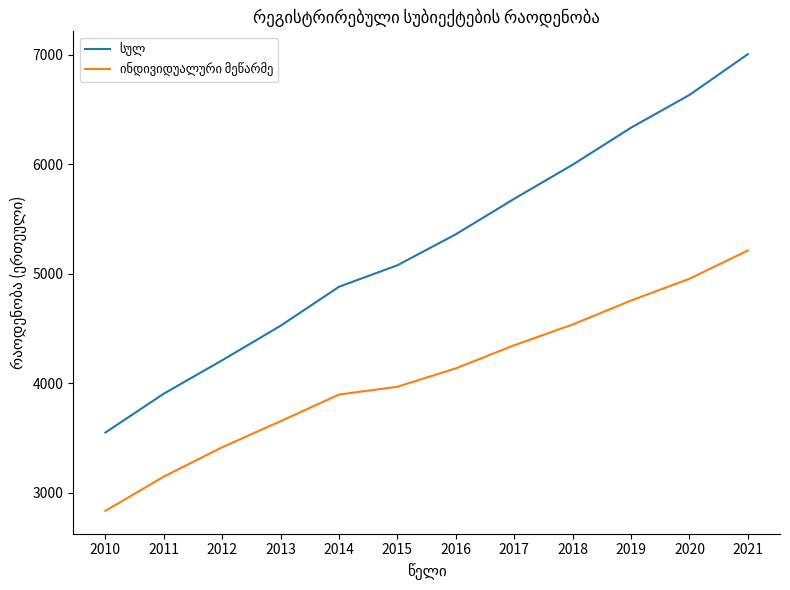

Which category has the highest value across all series?

2021